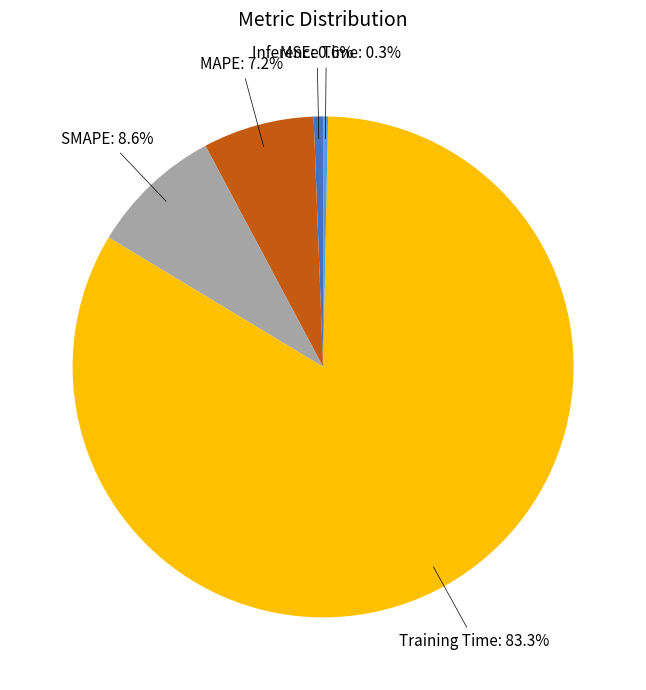

Combined, what portion of the pie is SMAPE and MSE?

9.2%